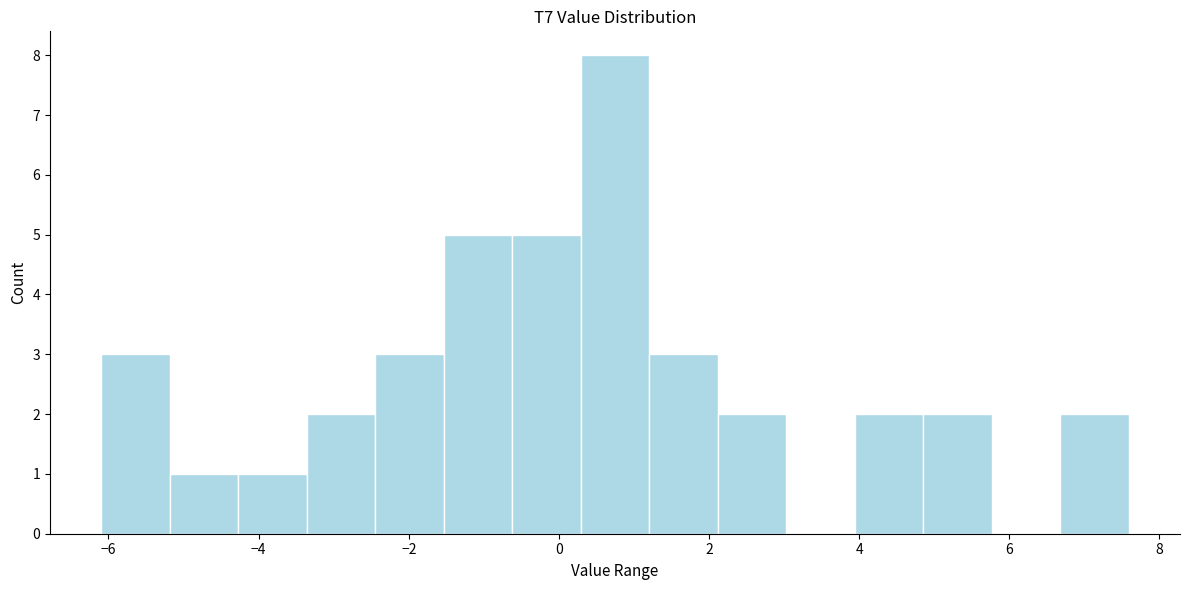

Reading left to right, list every bar in this chart as the range it spans on the x-axis followed by its height. Neither the bar edges nor the heights are printed on the chart, so give them approximately, as read against the axes.

-6.0 to -5.2: 3
-5.2 to -4.2: 1
-4.2 to -3.4: 1
-3.4 to -2.4: 2
-2.4 to -1.6: 3
-1.6 to -0.6: 5
-0.6 to 0.2: 5
0.2 to 1.2: 8
1.2 to 2.2: 3
2.2 to 3.0: 2
3.0 to 4.0: 0
4.0 to 4.8: 2
4.8 to 5.8: 2
5.8 to 6.6: 0
6.6 to 7.6: 2